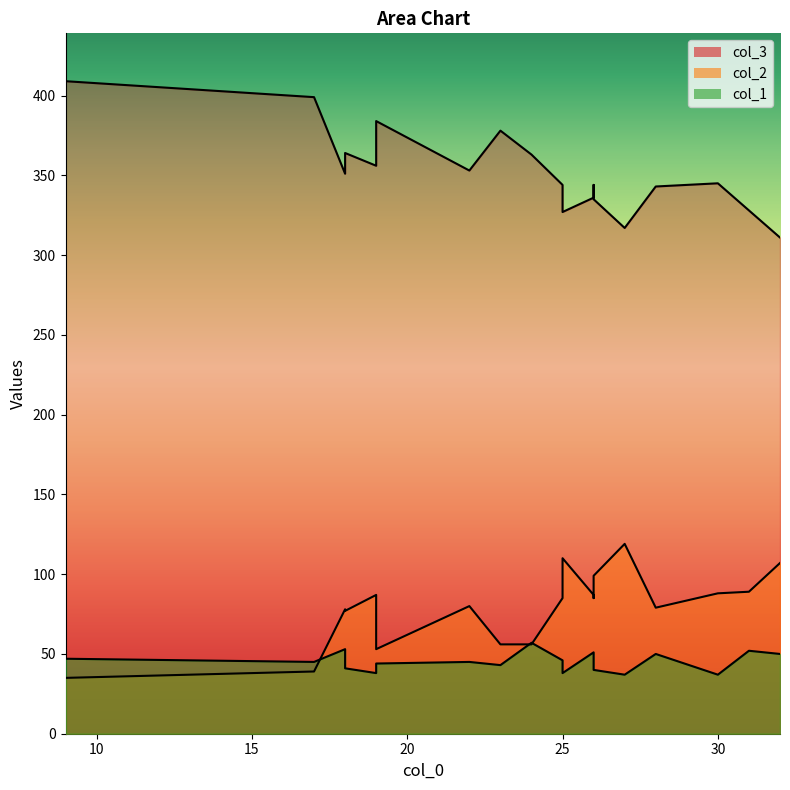

What is the difference between the second highest and second lowest values in the col_2 series?

71